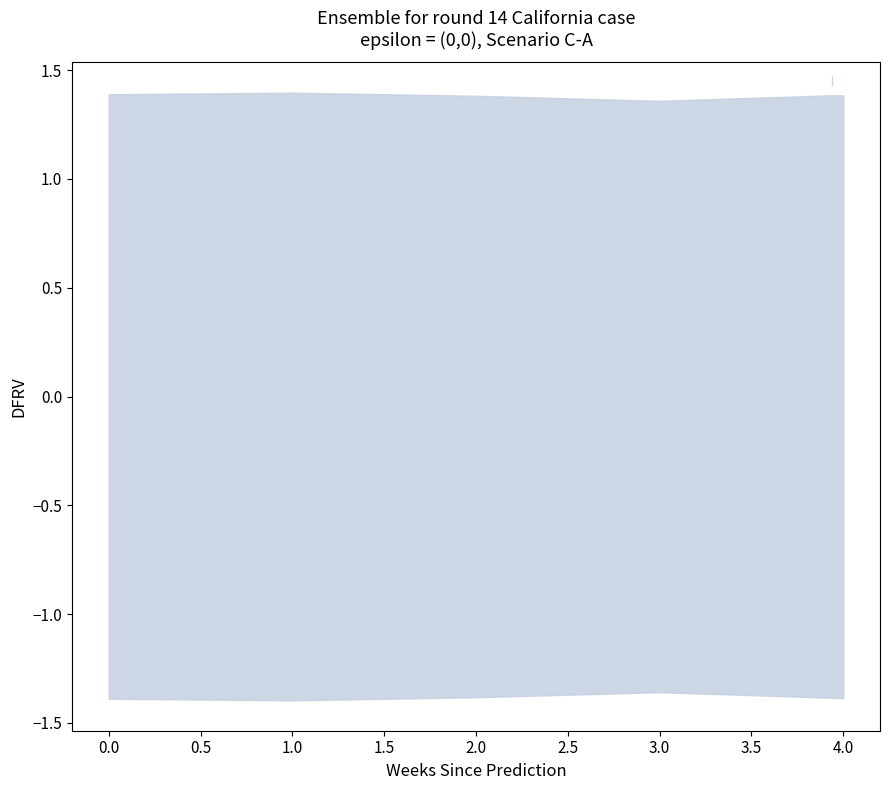

At which category does the chart reach its minimum across all series?

3